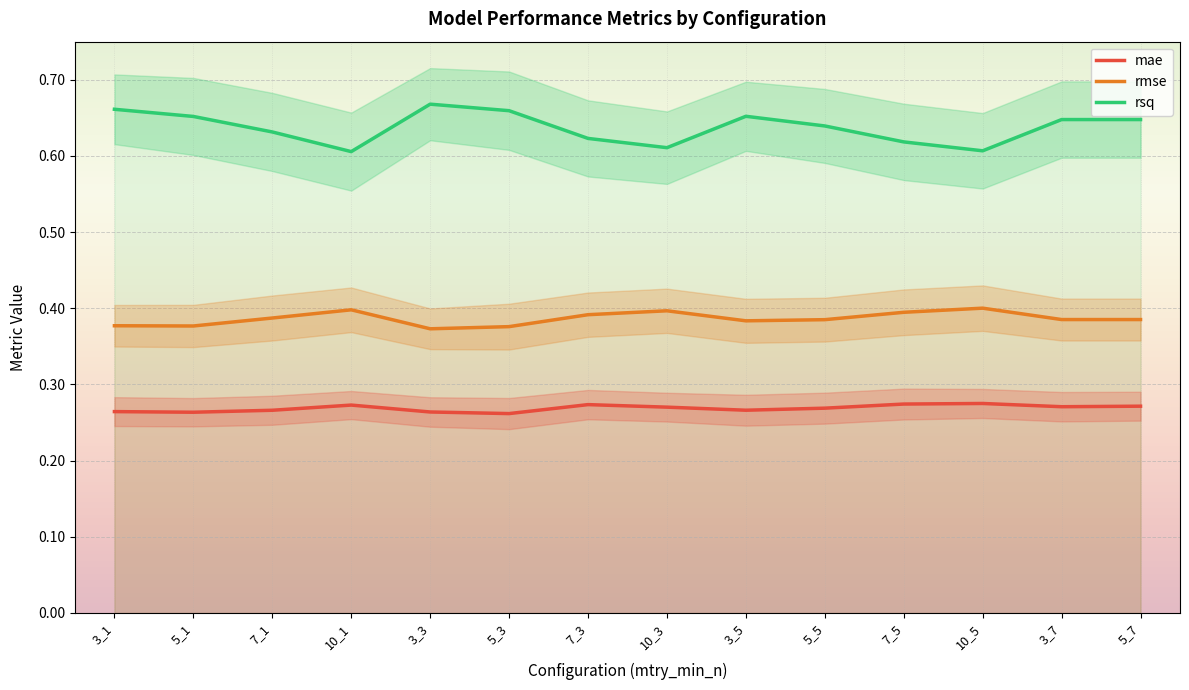

What is the lowest value of the rmse series?

0.4